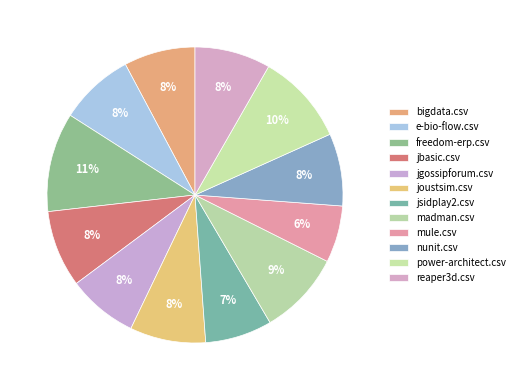

Is there any slice that represents more than half of the pie?

No